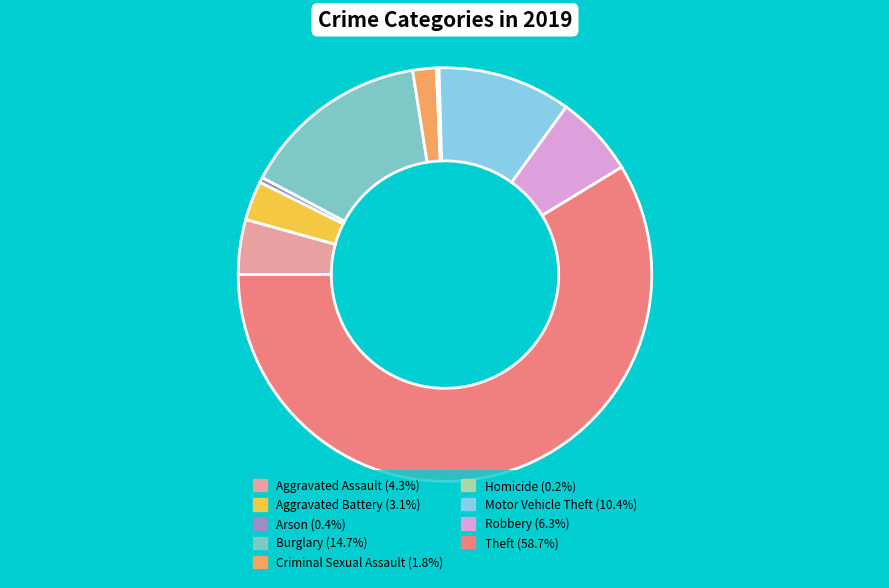

Which category has the biggest portion of the pie?

Theft